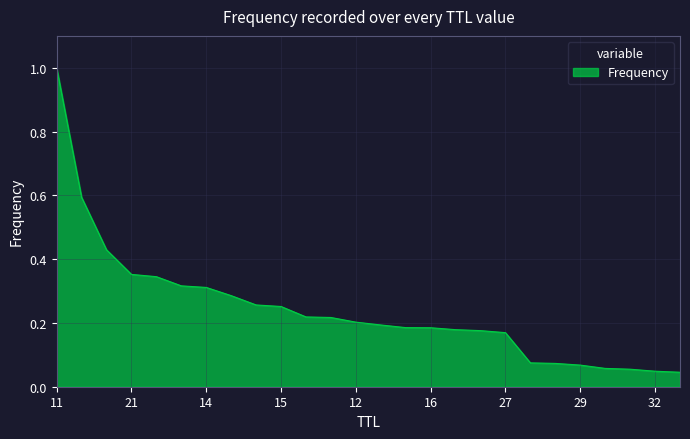

What is the maximum value shown in the chart?

1.0